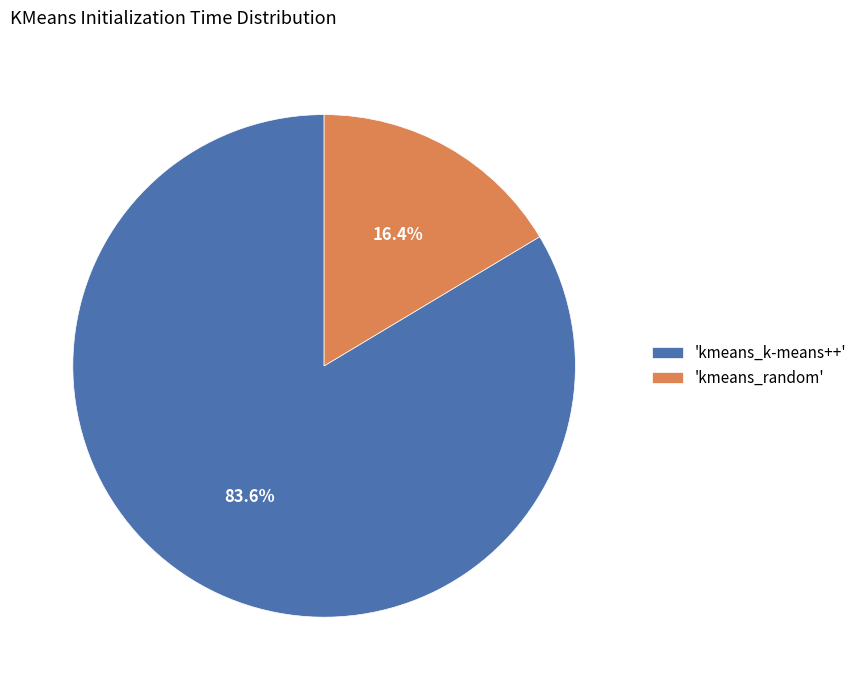

How many slices are in this pie chart?

2